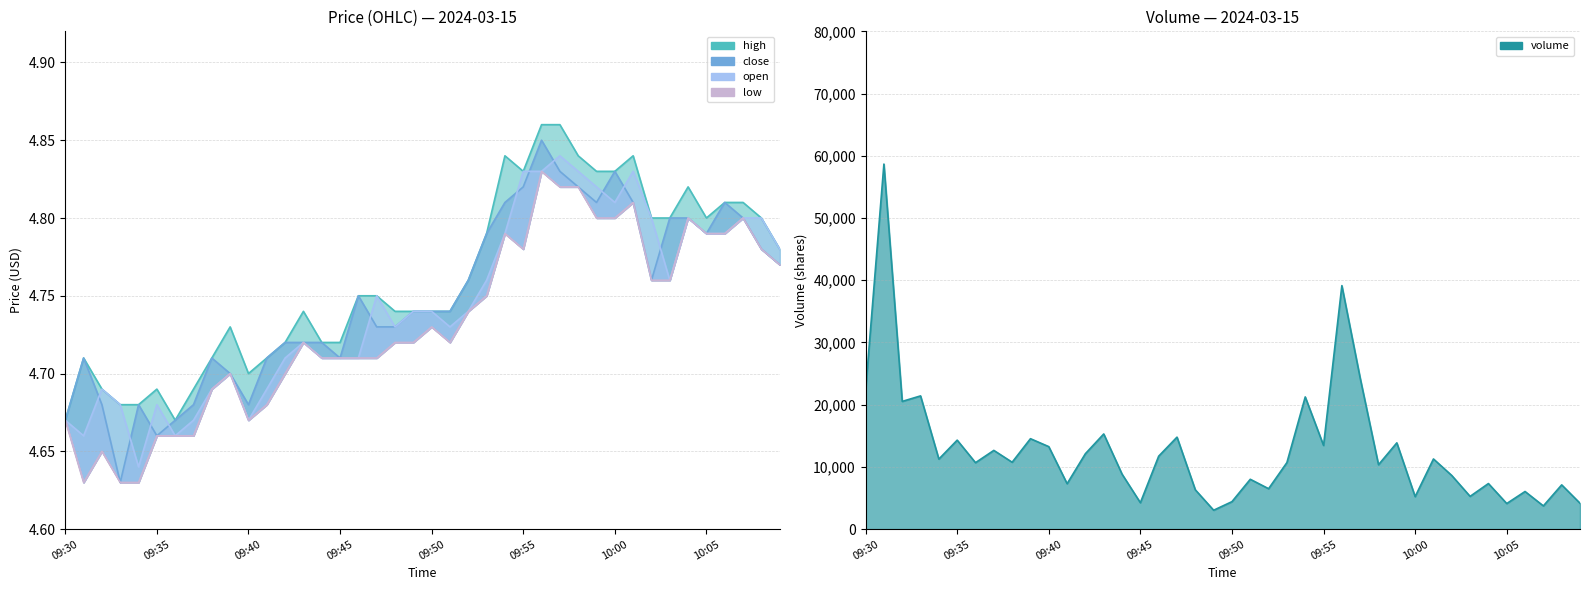

At 09:45, list the series in order from largest to smallest.

high, close, open, low